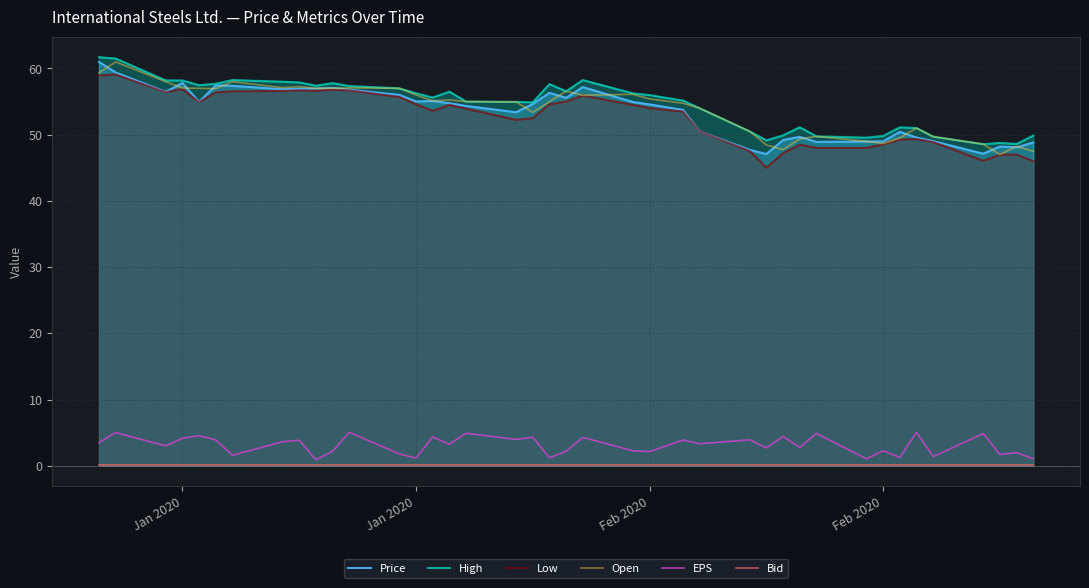

True or false: EPS has a value of 0.9 at 38.

False